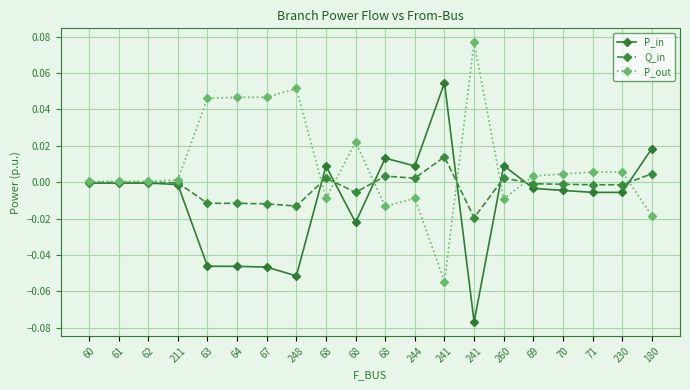

In P_out, how many points are higher than both neighbors (excluding endpoints)?

5